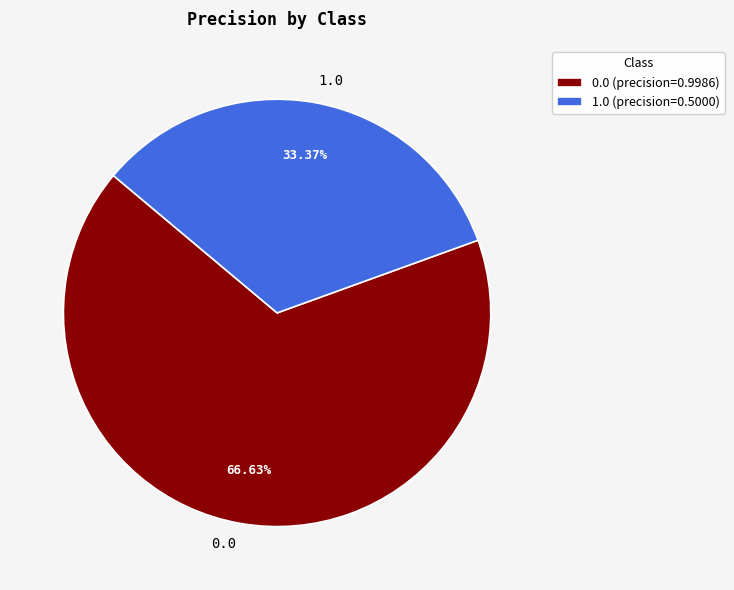

Is it true that 0.0 is 67% of the pie?

True